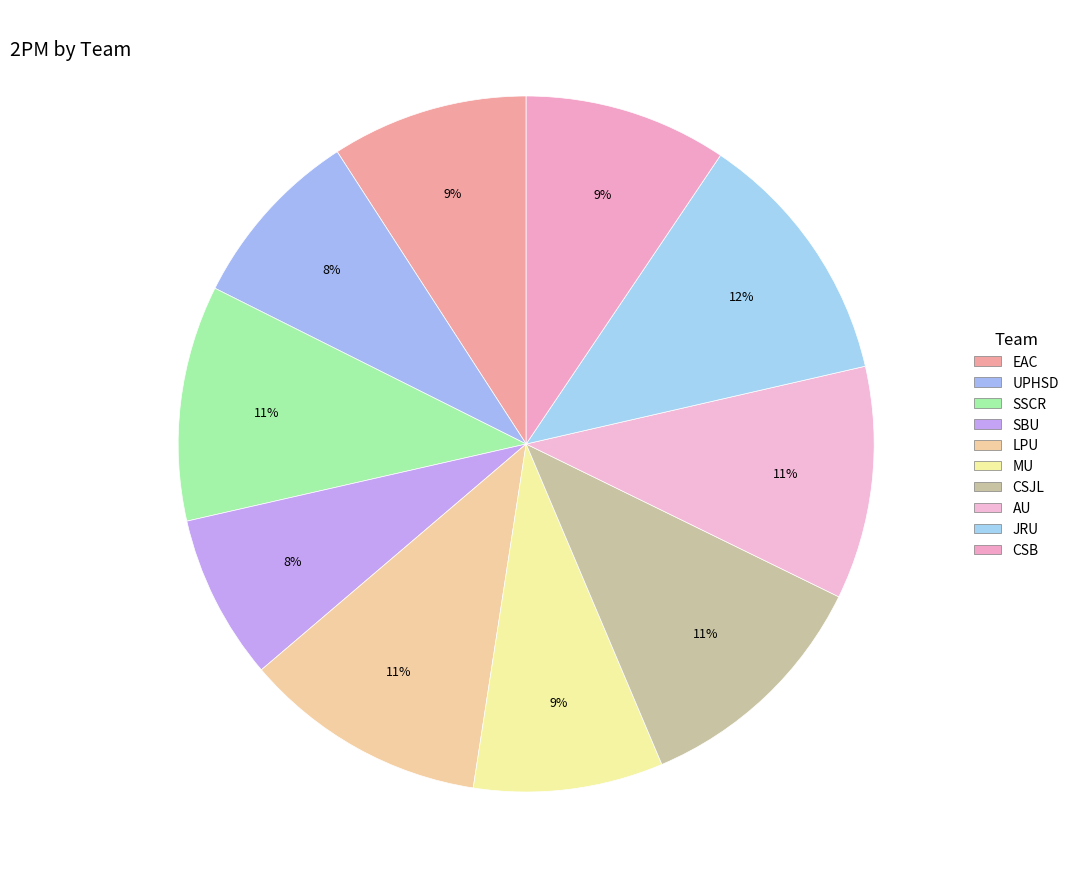

Does any single category account for the majority?

No